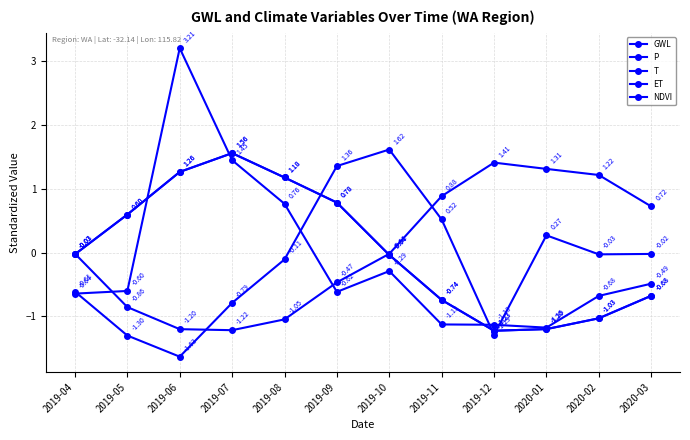

Count the number of categories in the chart.

12